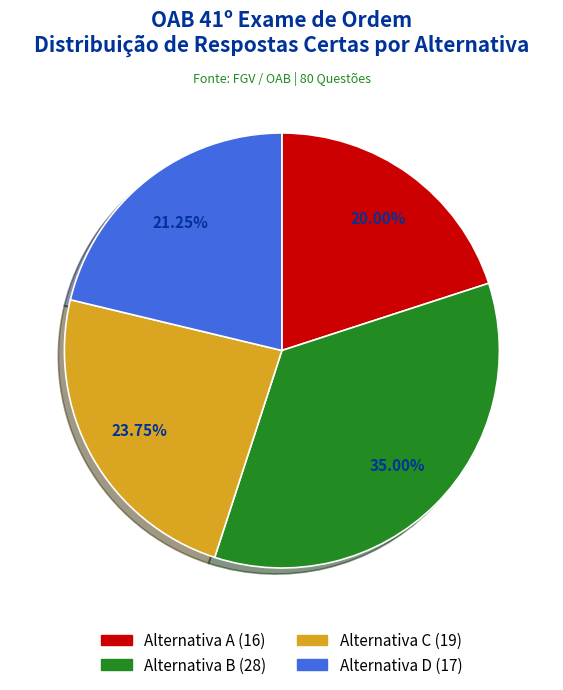

Is there any slice that represents more than half of the pie?

No